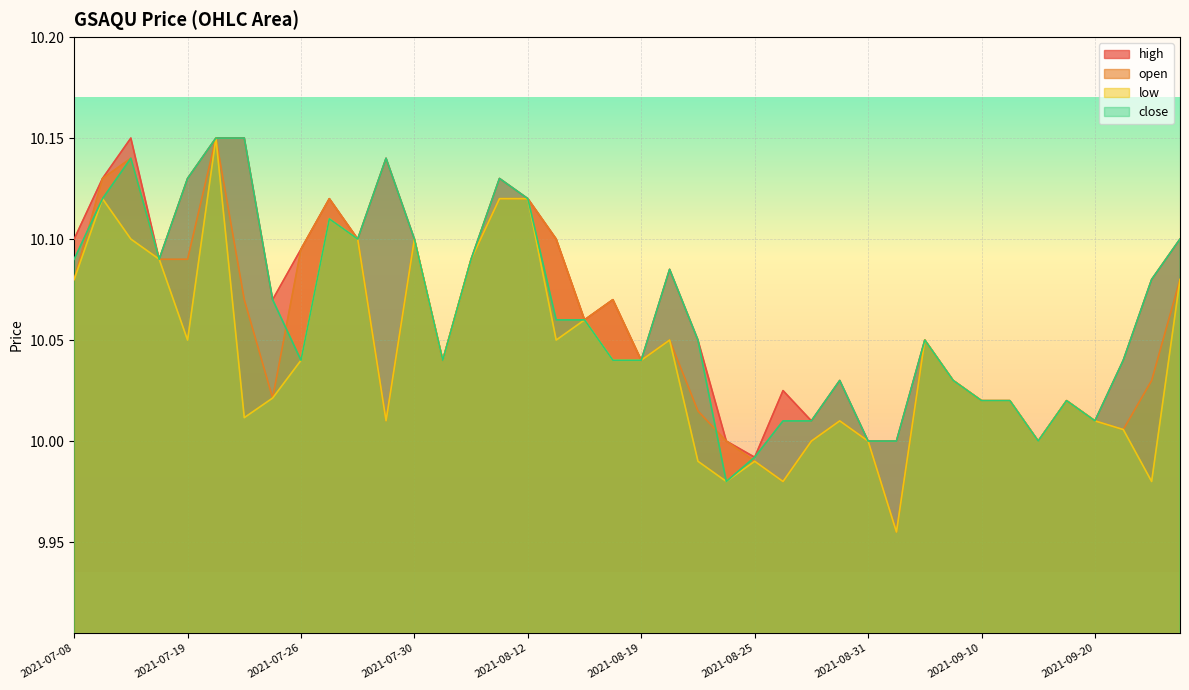

True or false: high and low cross at least once.

False